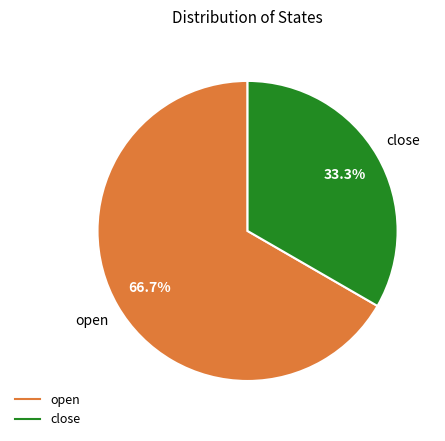

Does close represent more than half of the total?

No